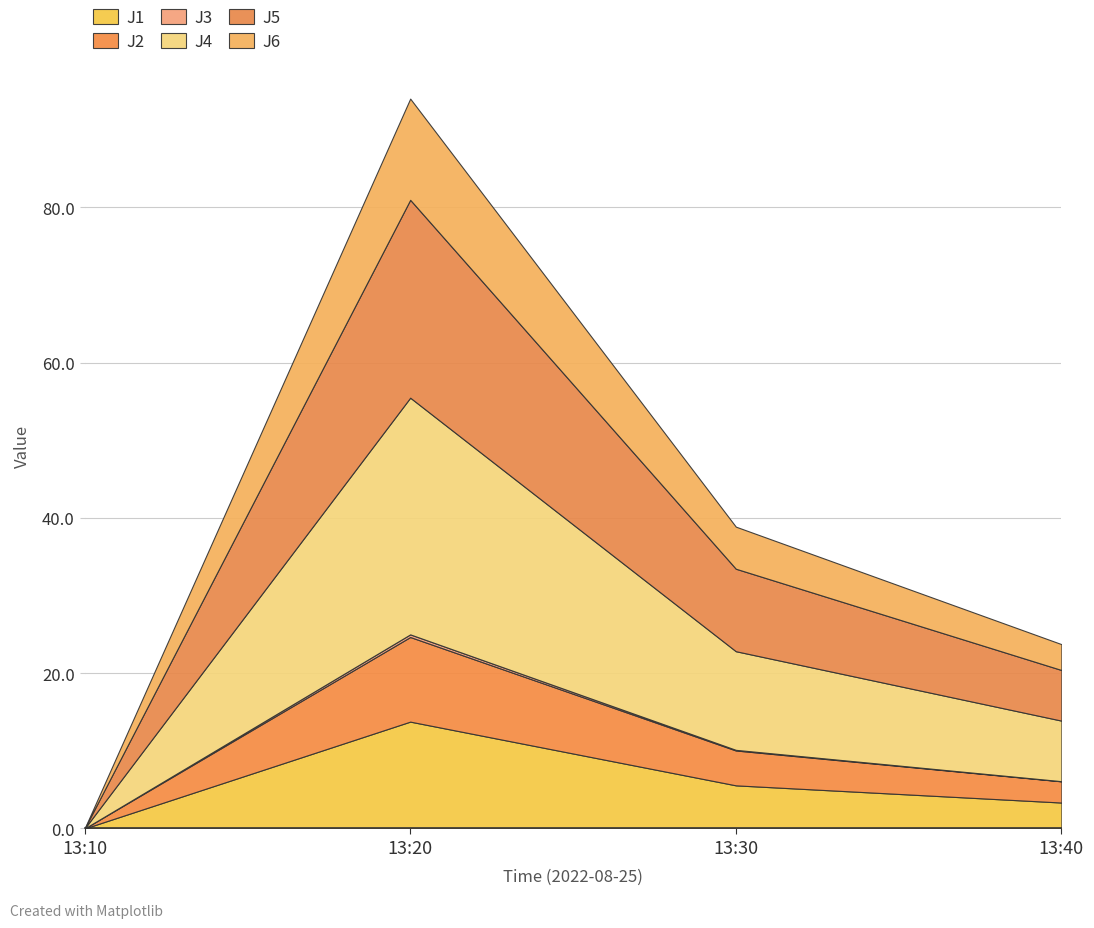

Between 13:40 and 13:10, which is larger?

13:40